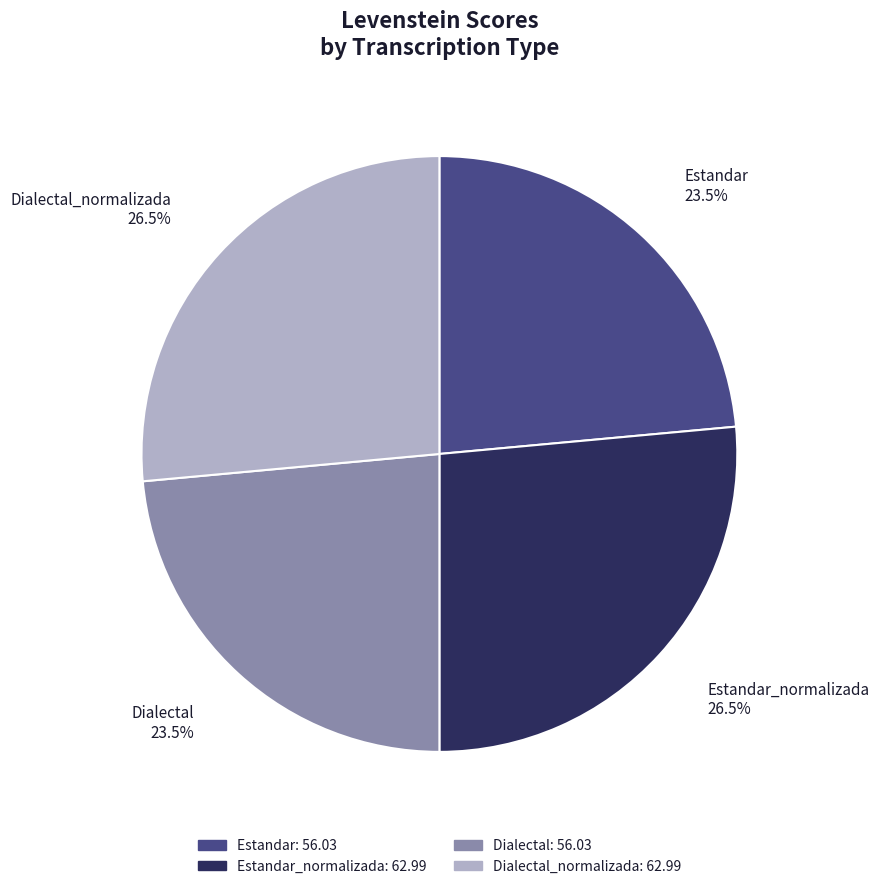

Between Dialectal and Estandar_normalizada, which is larger?

Estandar_normalizada